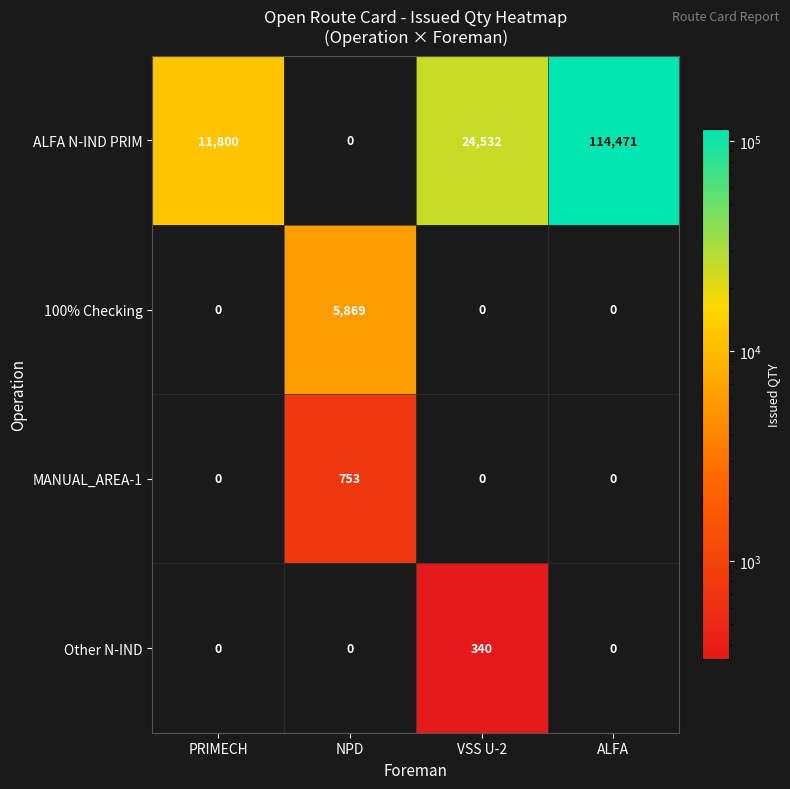

Is it true that Other N-IND equals 0 at ALFA?

True